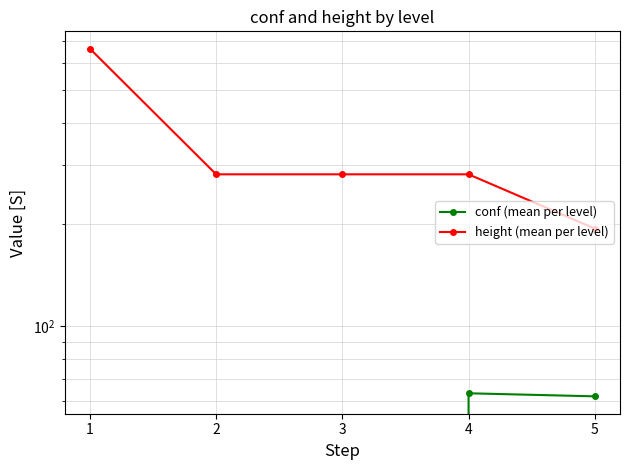

Where is height (mean per level) nearest to the value 428?

2